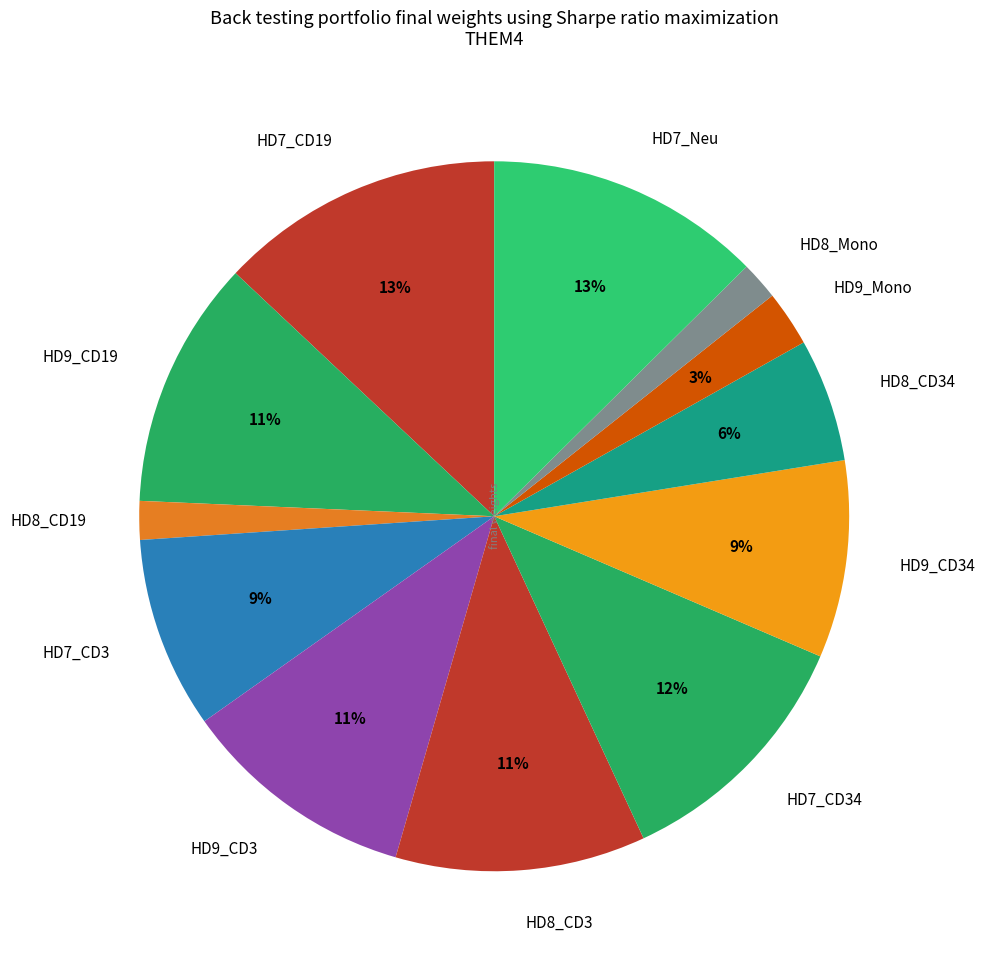

To the nearest percent, what is the combined percentage of HD7_CD19 and HD8_CD3?

24%